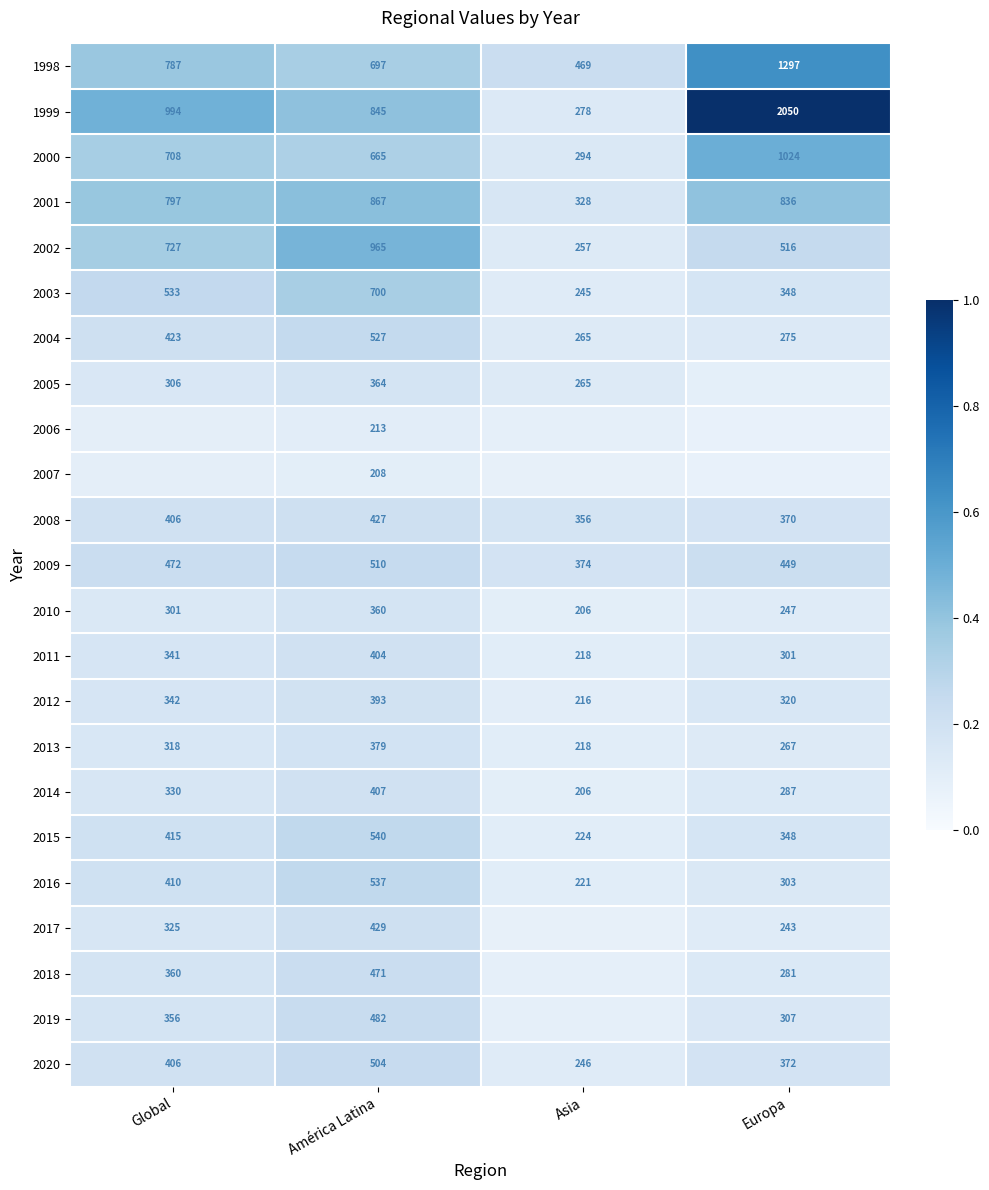

Which category has the highest value in the 2011 series?

América Latina